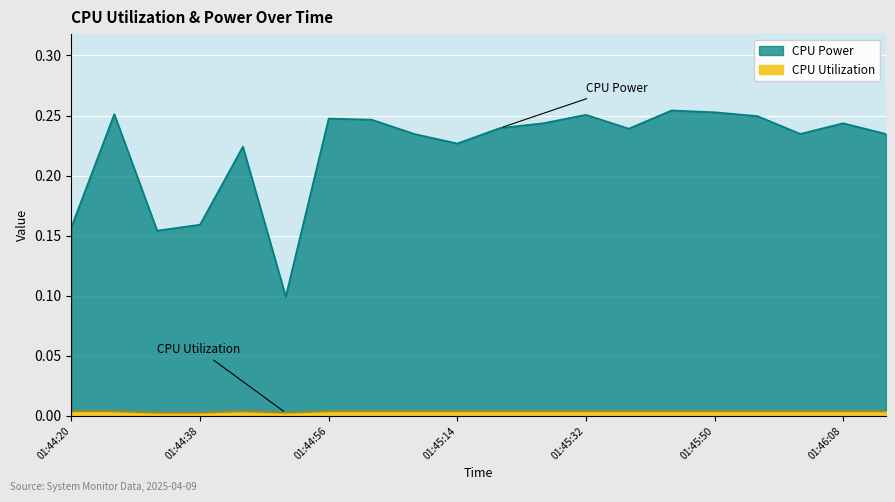

At which category does CPU Power reach its first local peak?

01:44:26